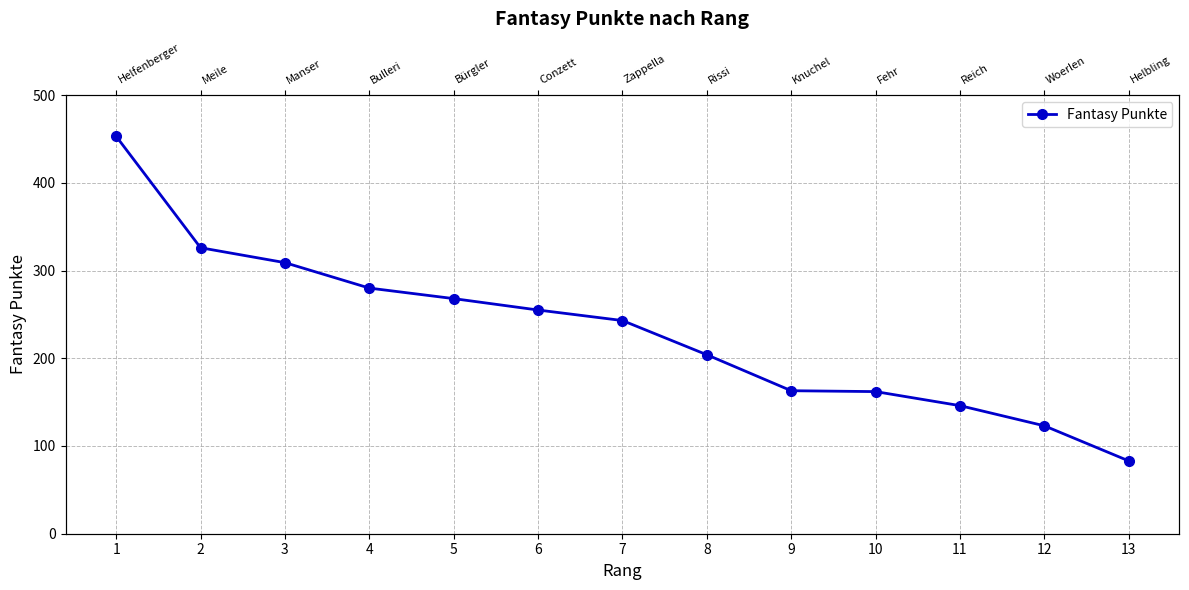

What is the value of the 3rd point from the left?

309